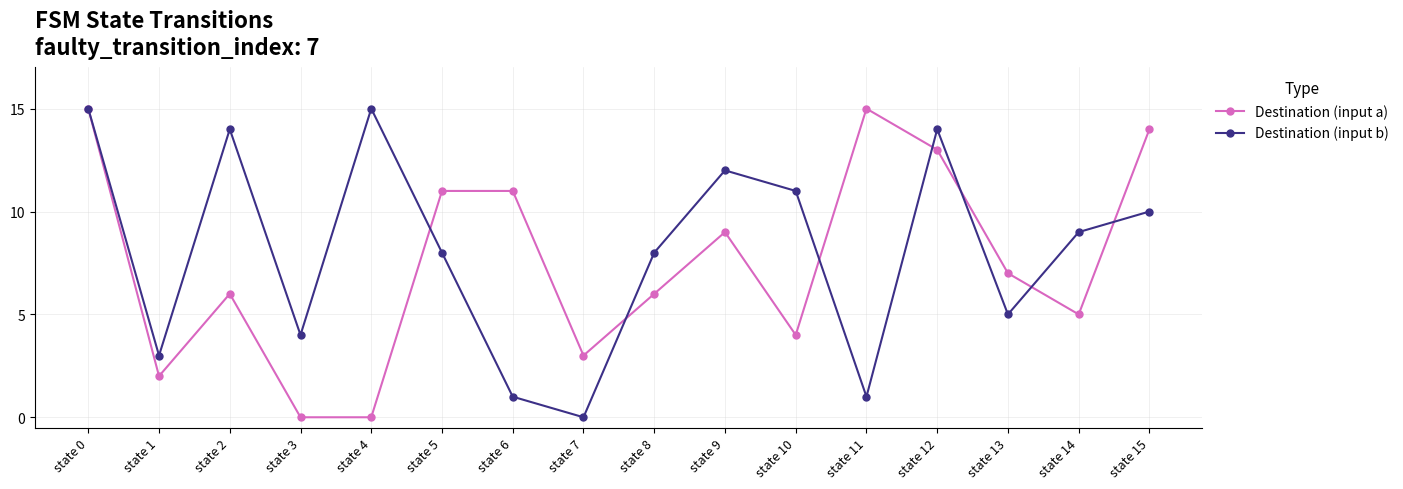

What is the average value of the Destination (input a) series?

8